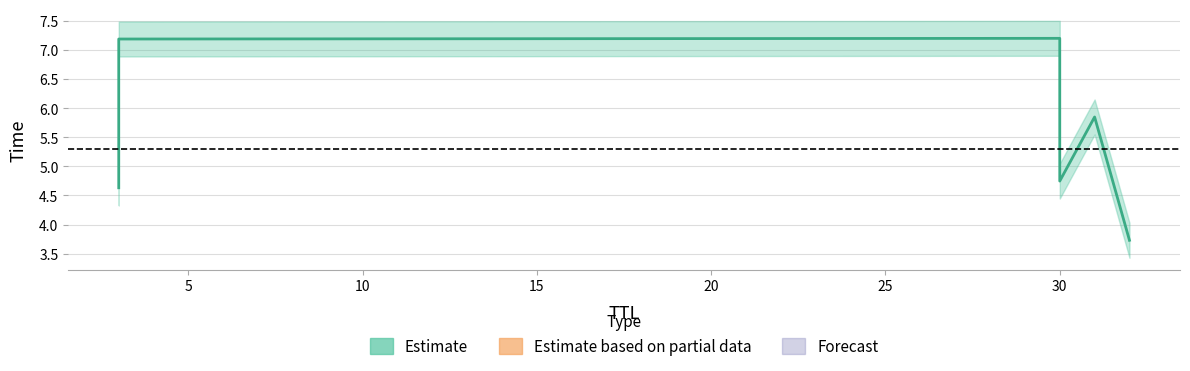

Which label corresponds to the largest value in the chart?

30